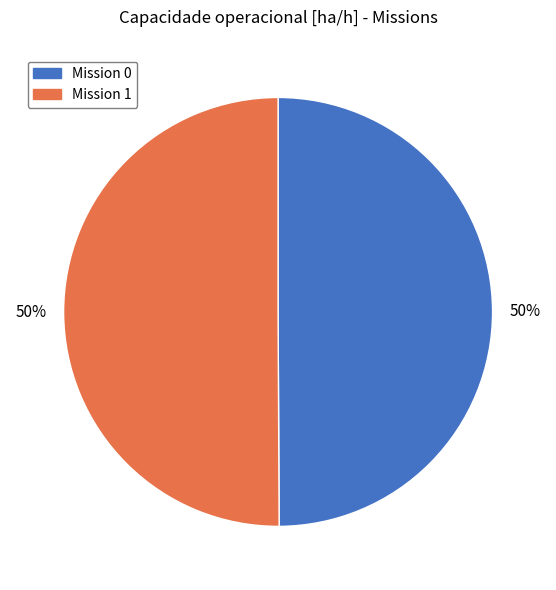

To the nearest percent, what is the average slice percentage?

50%